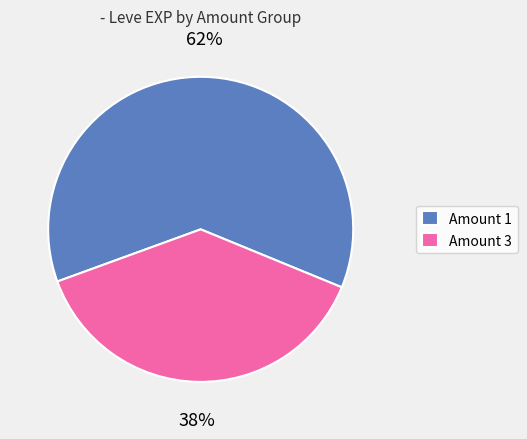

To the nearest percent, what is the difference between the largest and smallest slice percentages?

24%